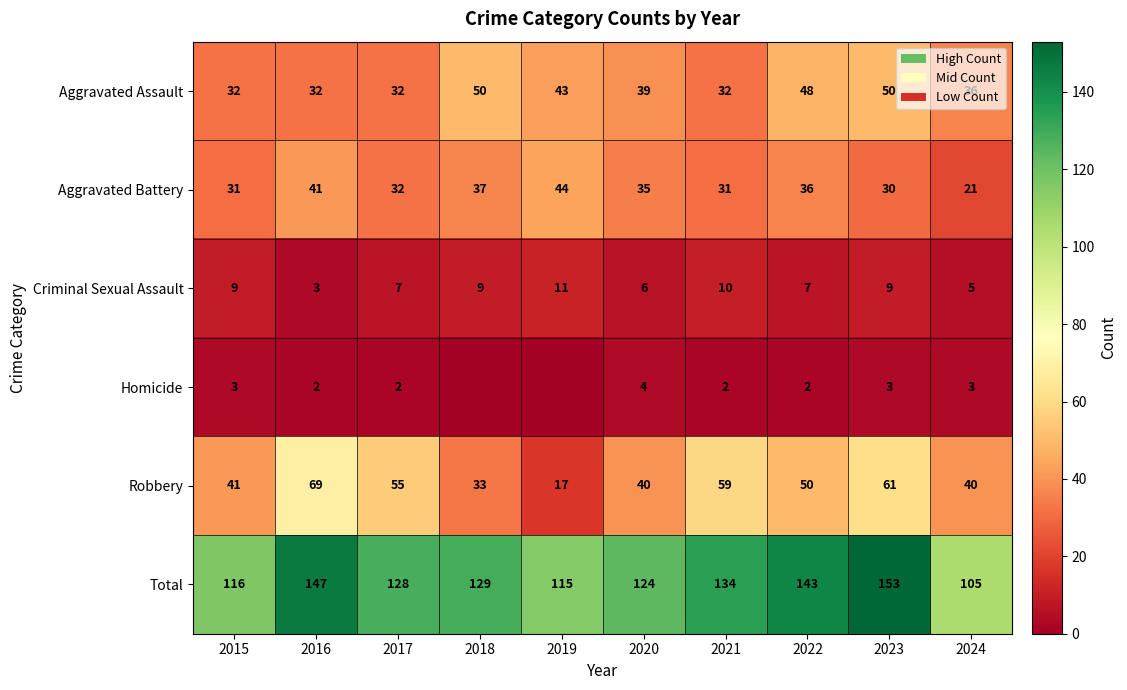

What is the difference between the highest and lowest values at 2018?

129